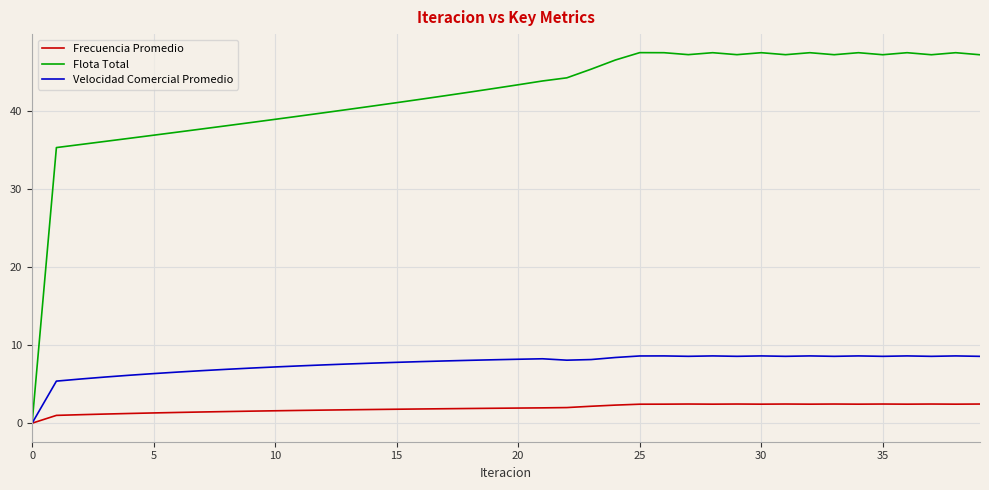

How many lines are shown in the chart?

3